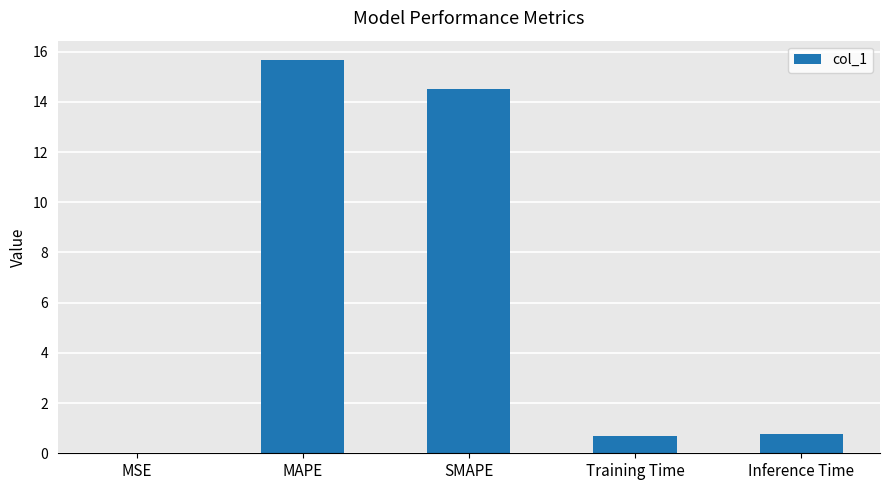

What value does the data have at SMAPE?

14.5